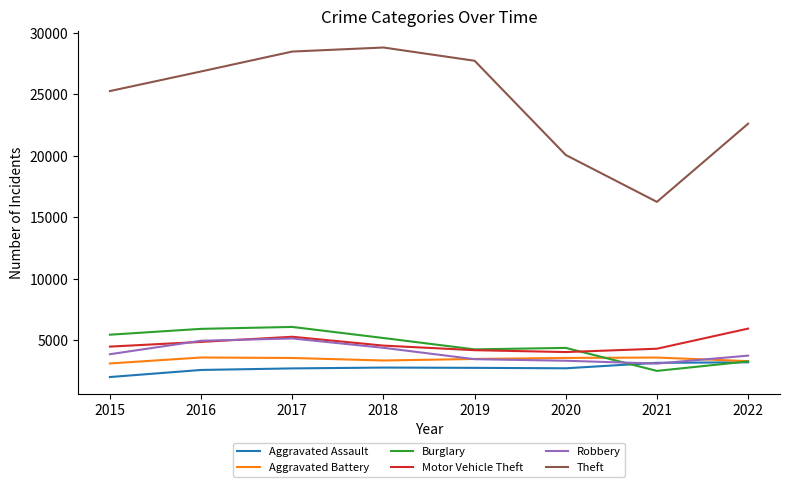

What is the maximum value for Burglary?

6081